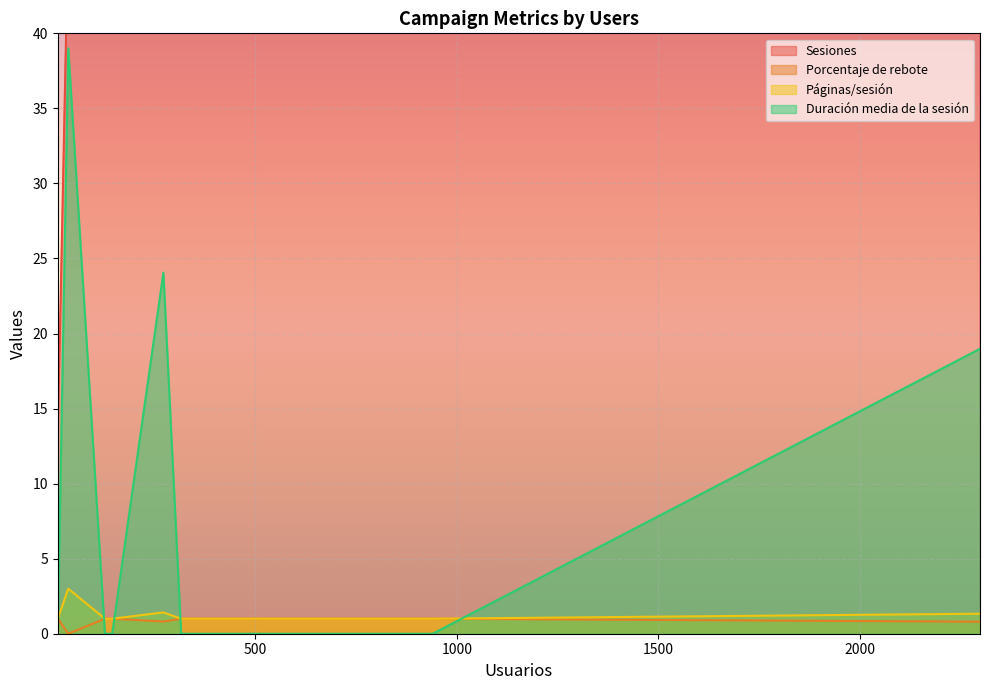

What is the average value of the Páginas/sesión series?

1.1